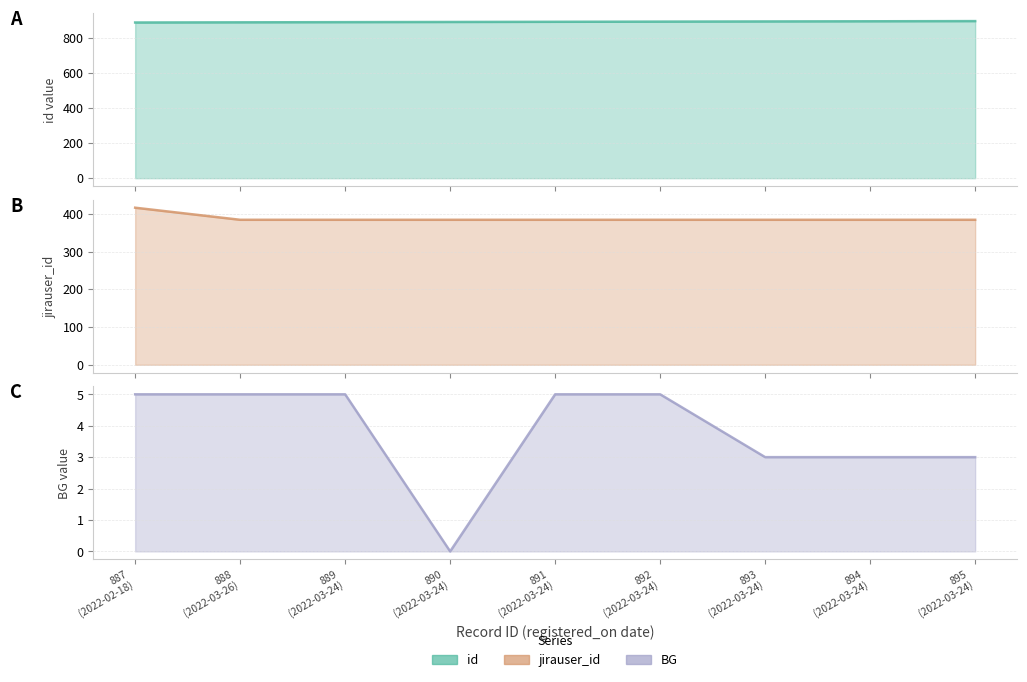

What is the value of the BG point at the 2nd from the left?

5